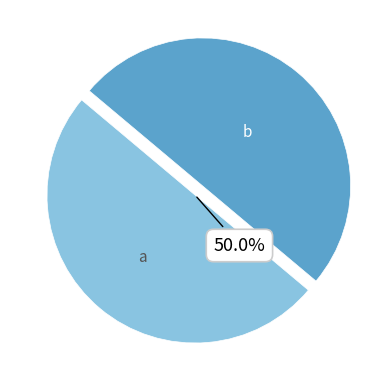

Do b and a together represent more than half of the pie?

Yes